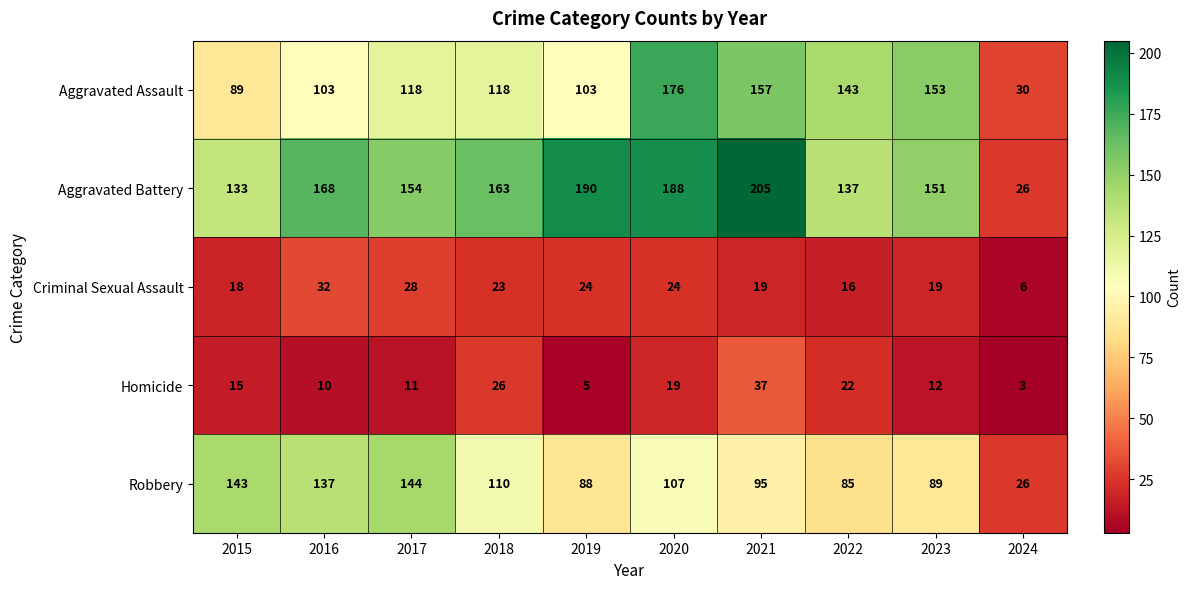

What value does the Robbery series have at 2021?

95